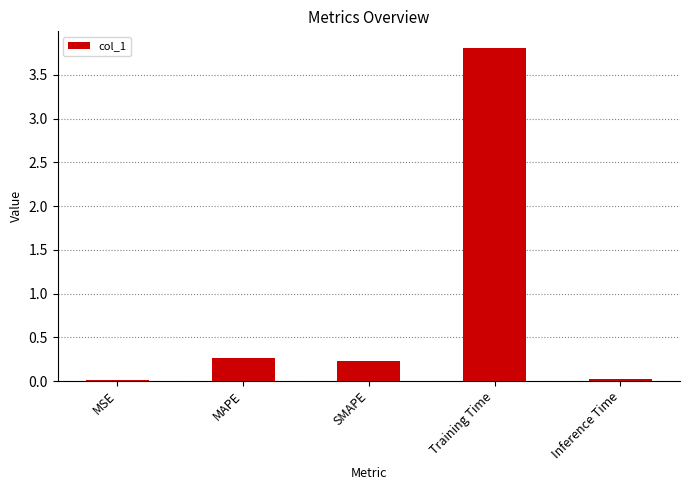

What is the ratio of the value at MAPE to the value at Training Time?

0.1